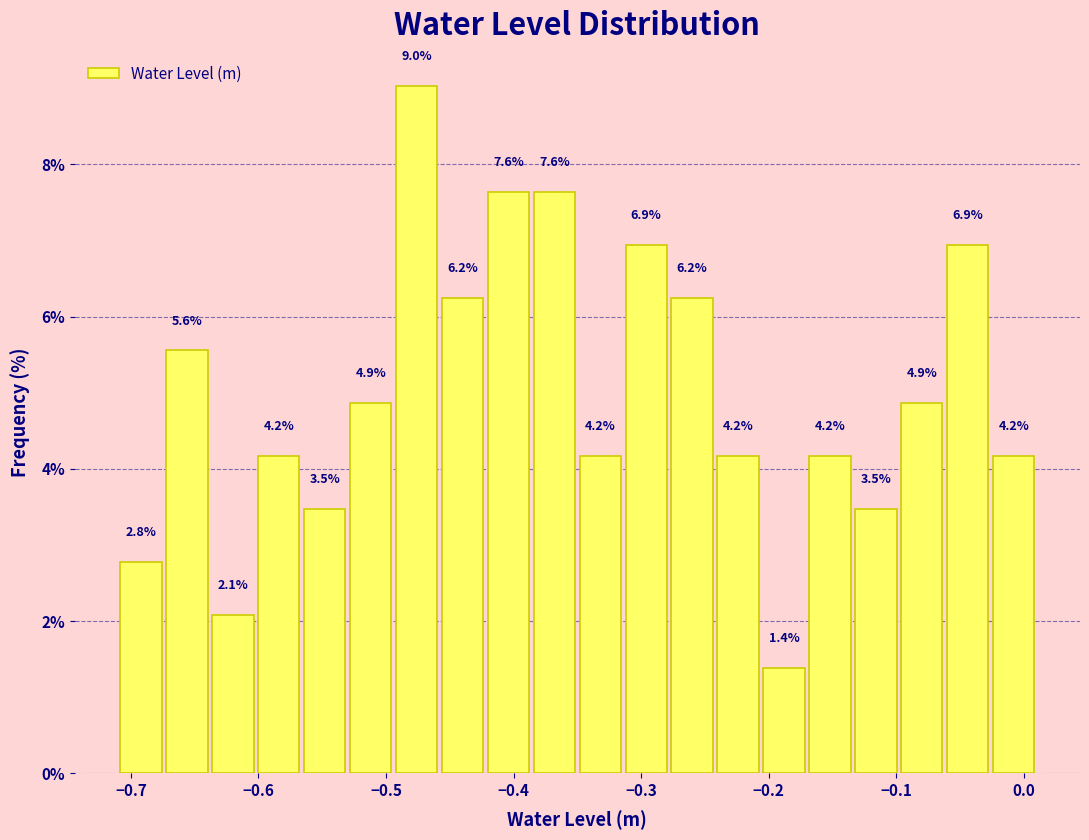

Read against the x-axis, roughly where is the centre of the tallest bar?

-0.48